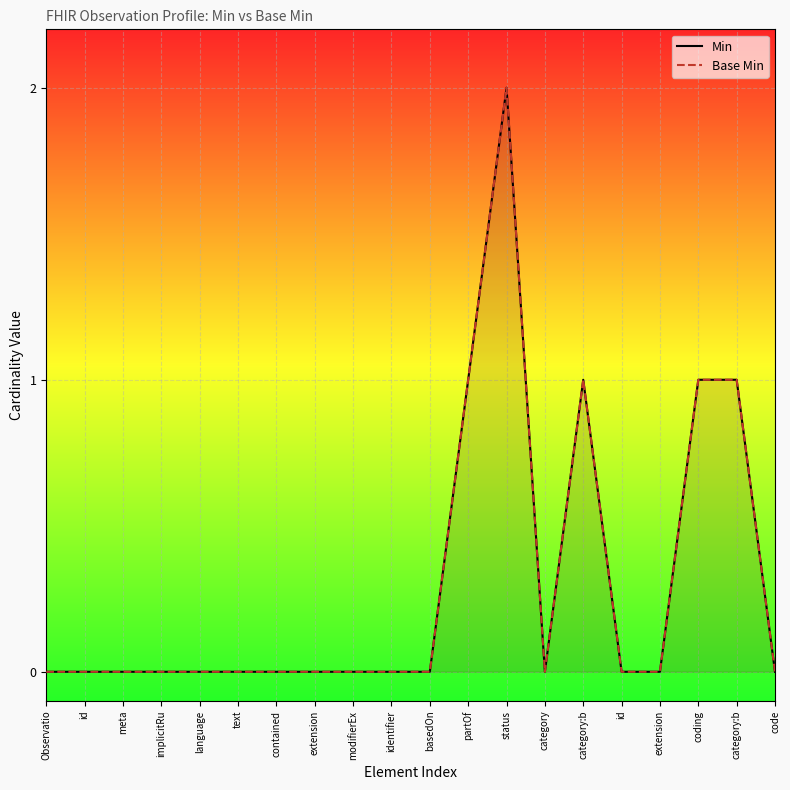

List the labels in order of Min value, smallest first.

Observatio, id, meta, implicitRu, language, text, contained, extension, modifierEx, identifier, basedOn, category, id, extension, code, partOf, category:b, coding, category:b, status